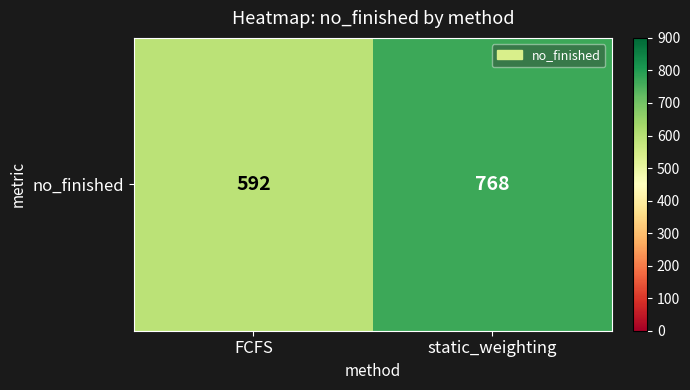

The chart shows a value of 768 at static_weighting. True or false?

True